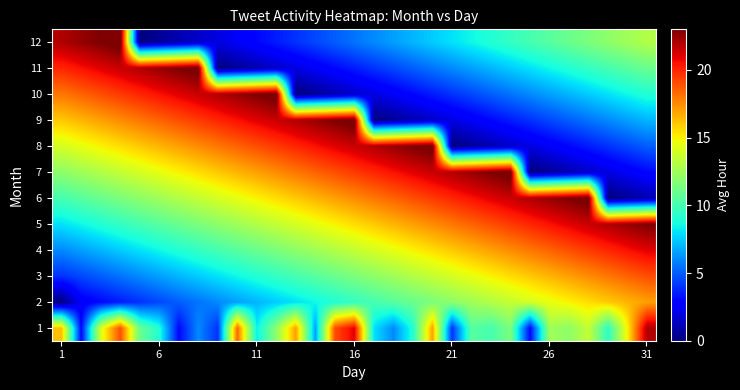

How many data points does each series have?

31